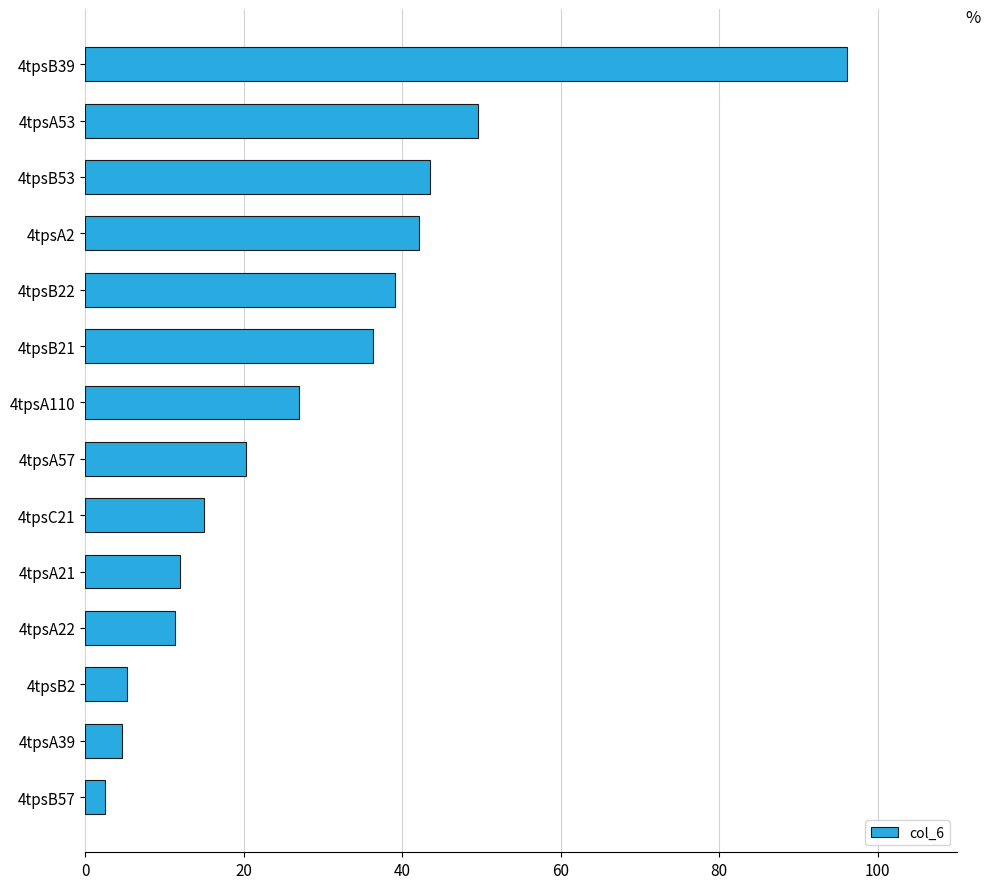

What is the change in value from 4tpsA22 to 4tpsB53?

+32.1